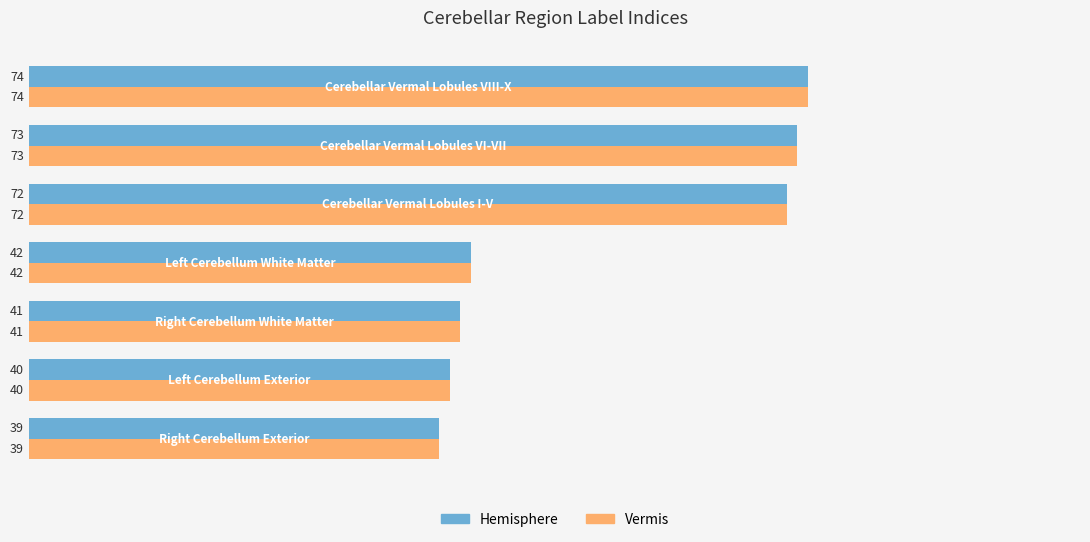

At how many categories does at least one series exceed 50?

3